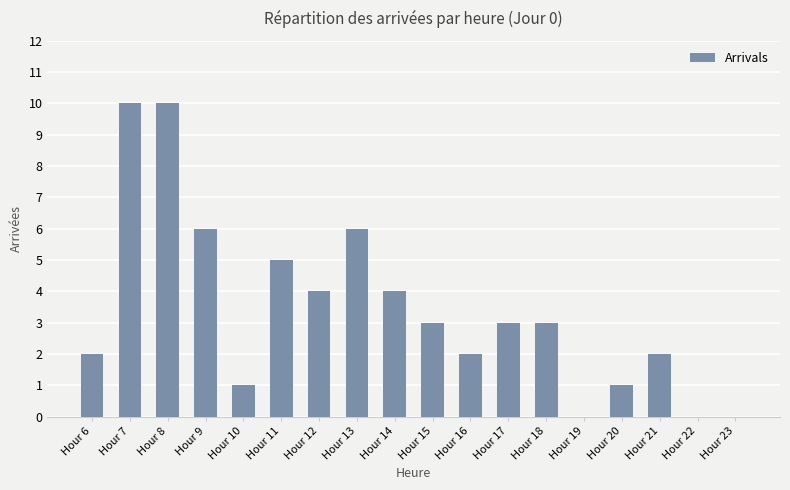

What is the greatest value displayed?

10